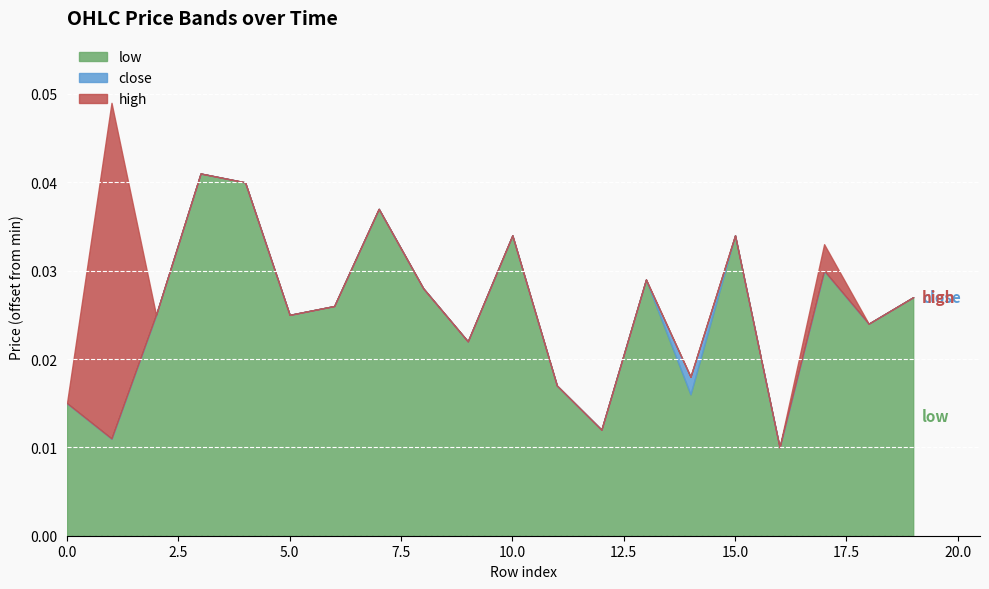

True or false: low has a value of 0.1 at 15.0.

False